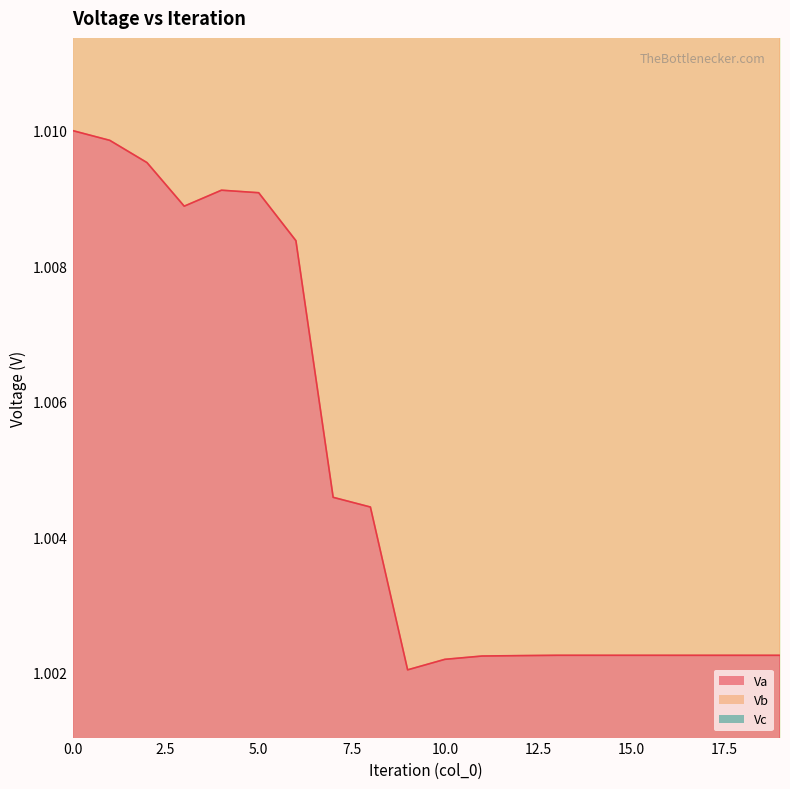

What is the approximate value of Vb at 6?

3.0